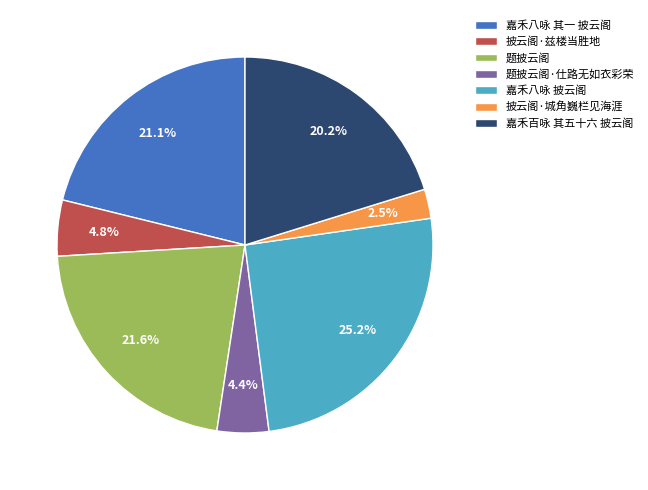

Does 题披云阁·仕路无如衣彩荣 account for over 50% of the chart?

No